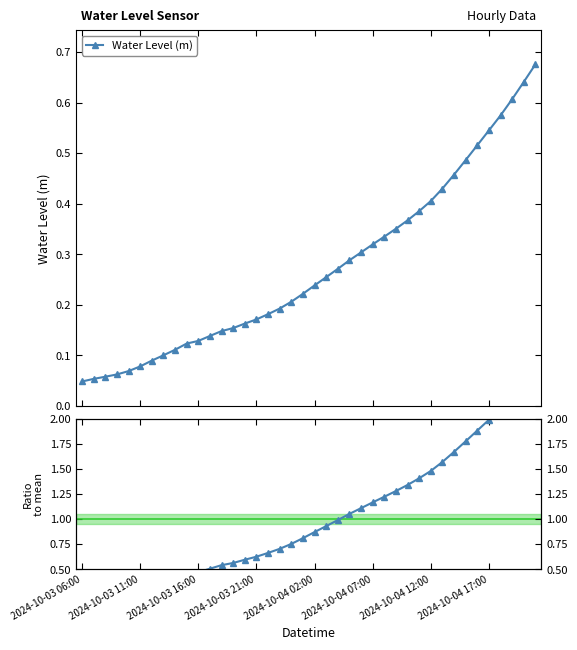

Between 2024-10-04 07:00 and 22, which is larger?

22